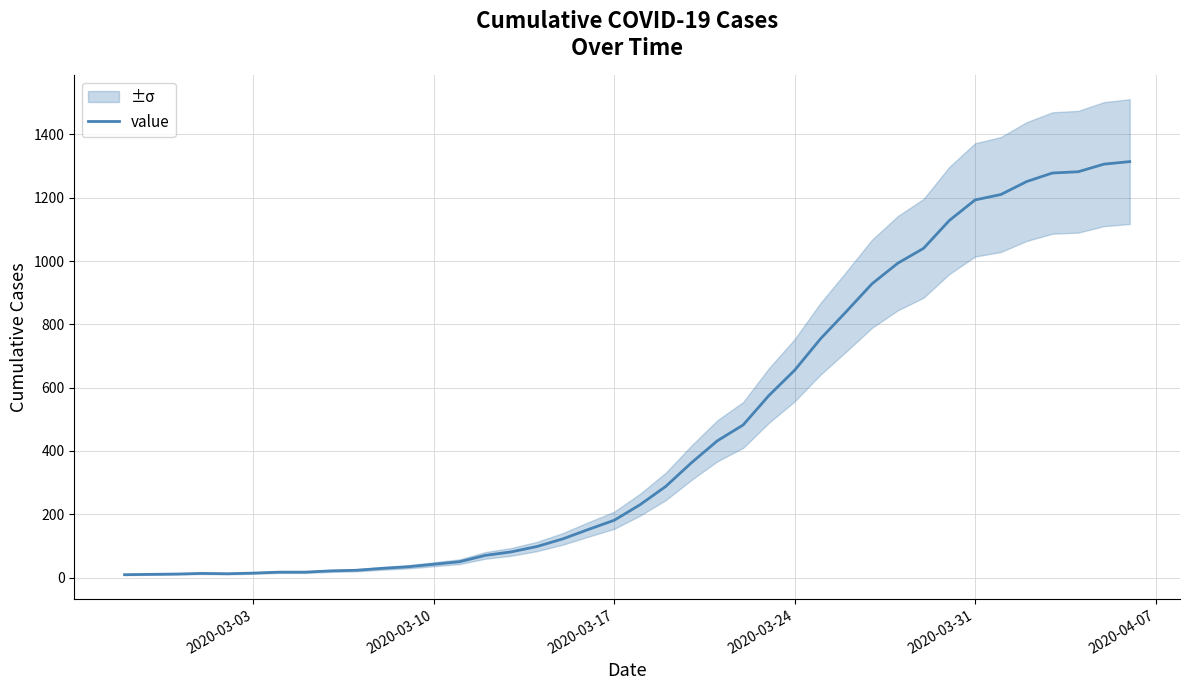

Count the number of data series in this chart.

1